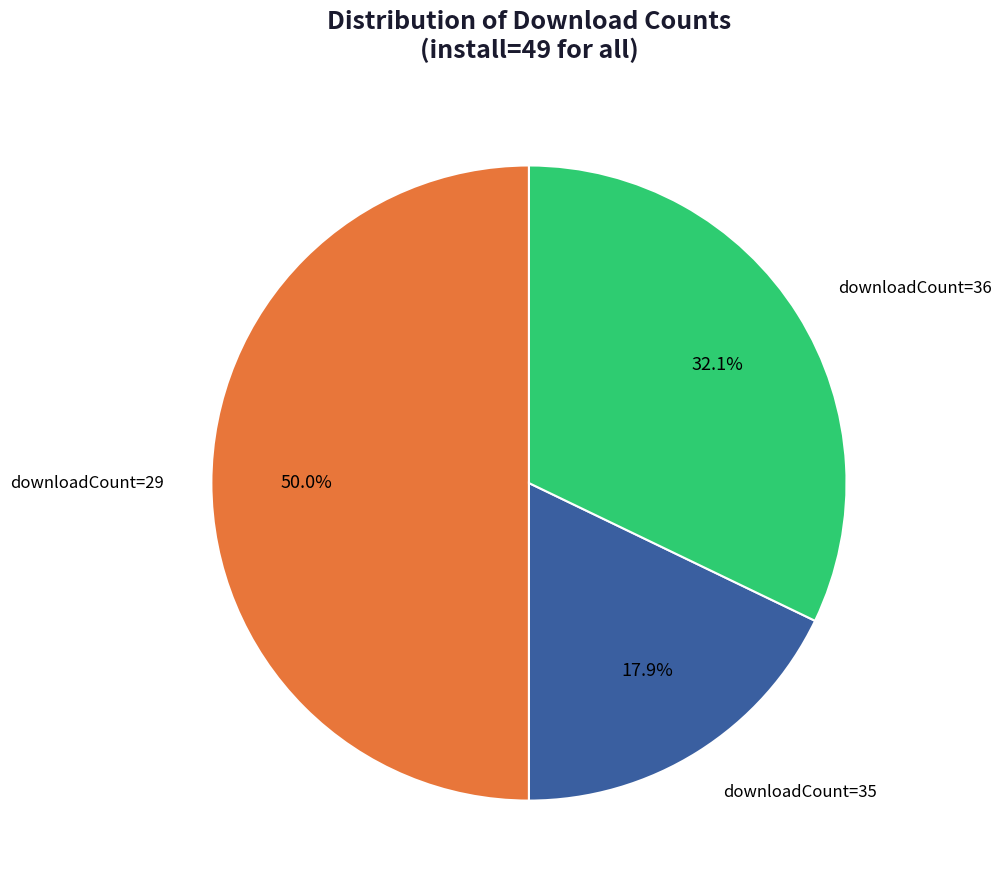

What portion of the pie excludes downloadCount=36?

67.9%